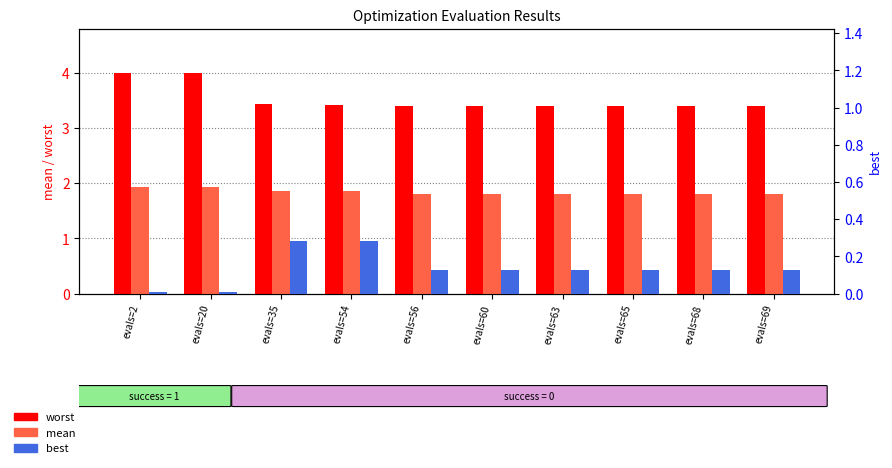

List the series in order of their overall mean, lowest first.

best, mean, worst